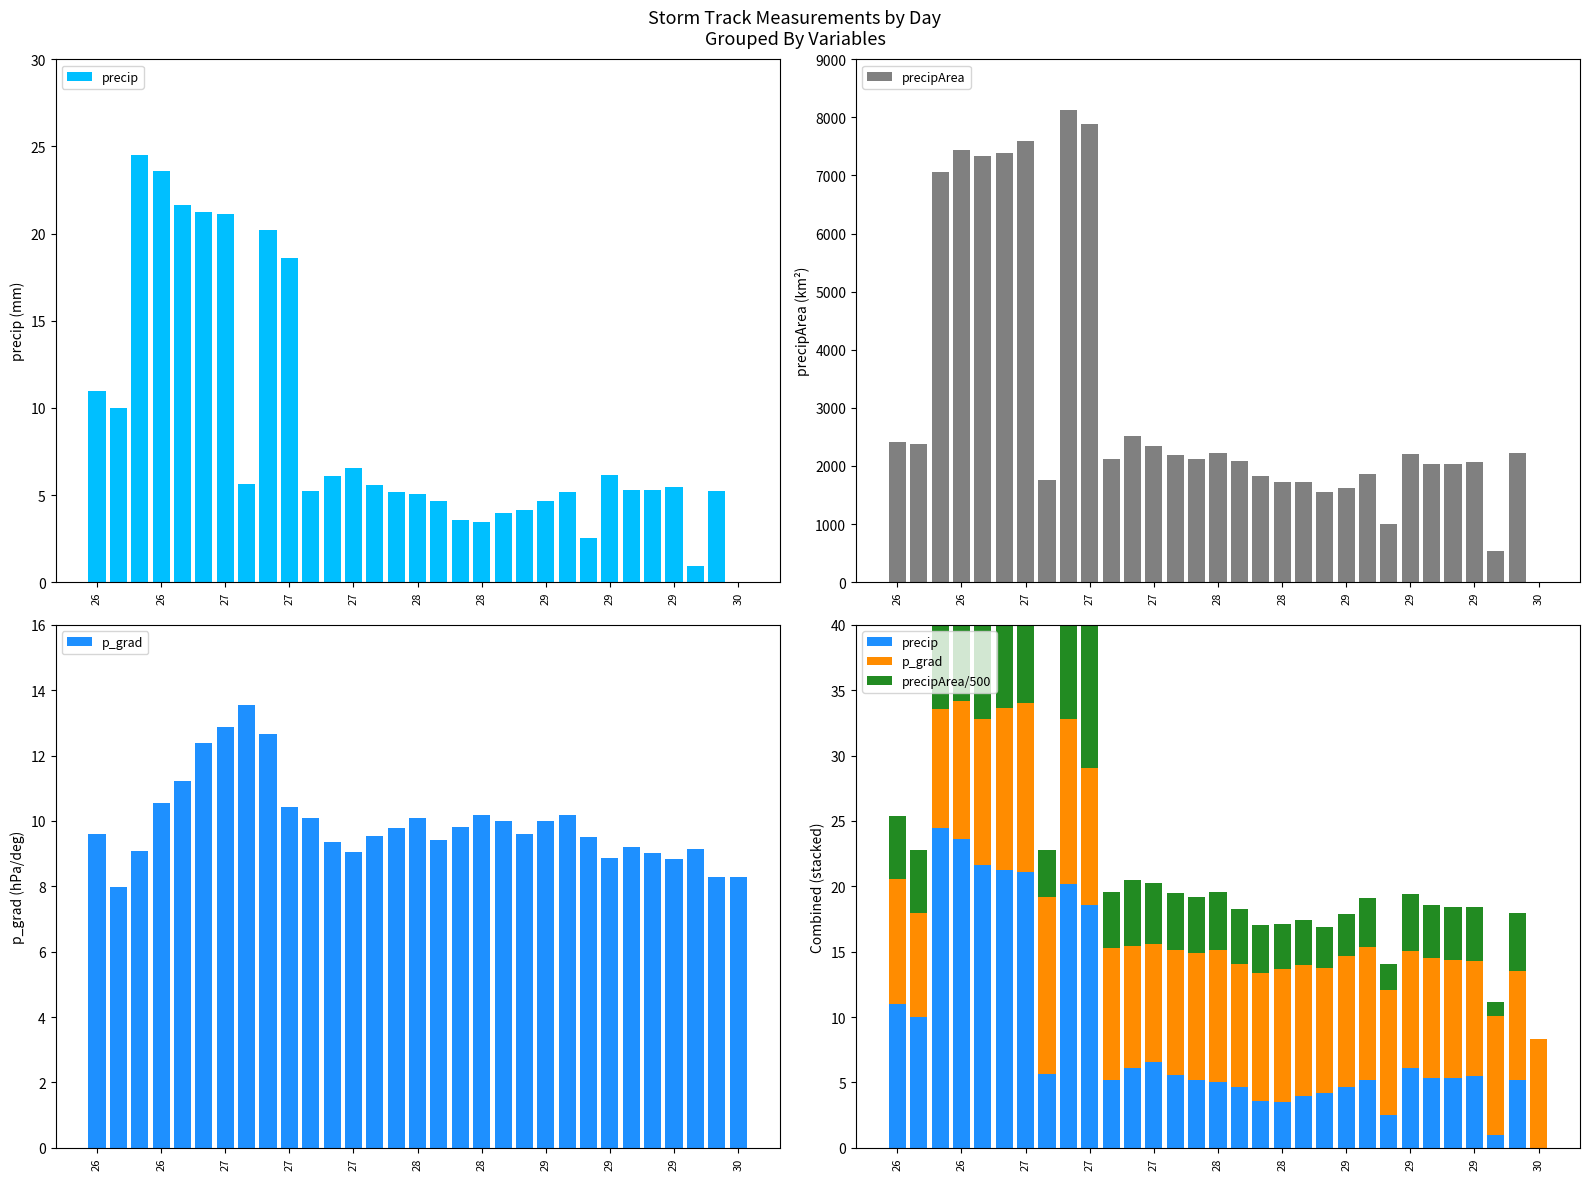

Where does the precip series first go above 5?

26